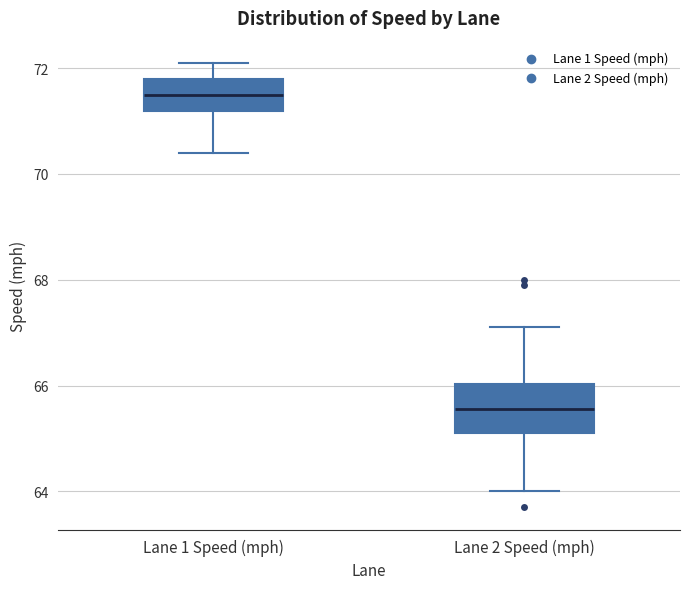

Which box is the tallest, from its lower edge to its upper edge?

Lane 2 Speed (mph)